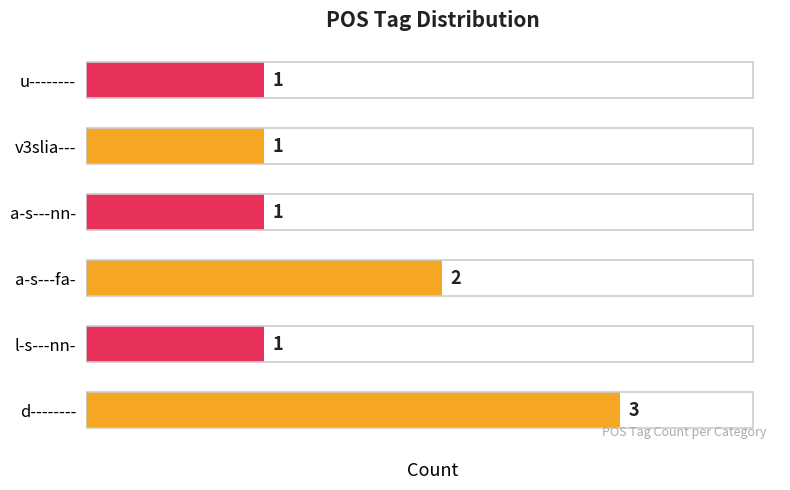

Approximately how many times larger is the value at a-s---nn- compared to d--------?

0.3